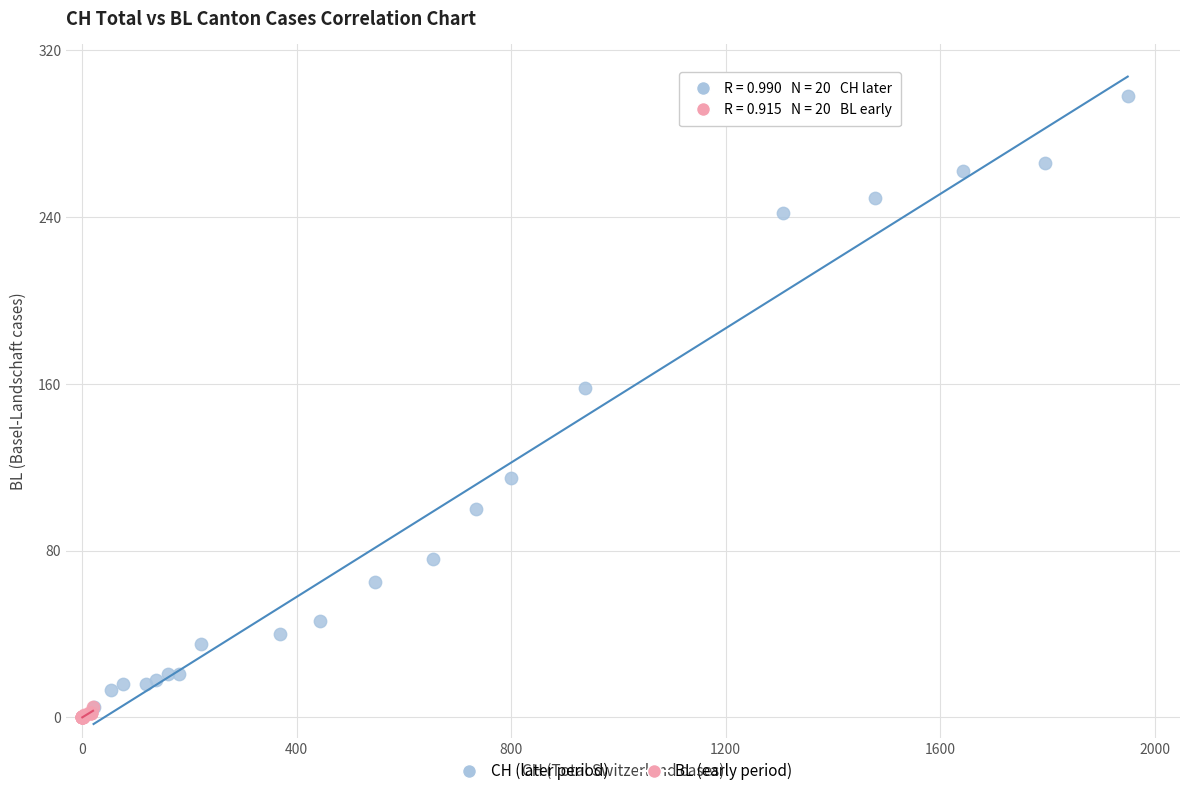

Which series has the widest spread of Y values?

CH (later period)